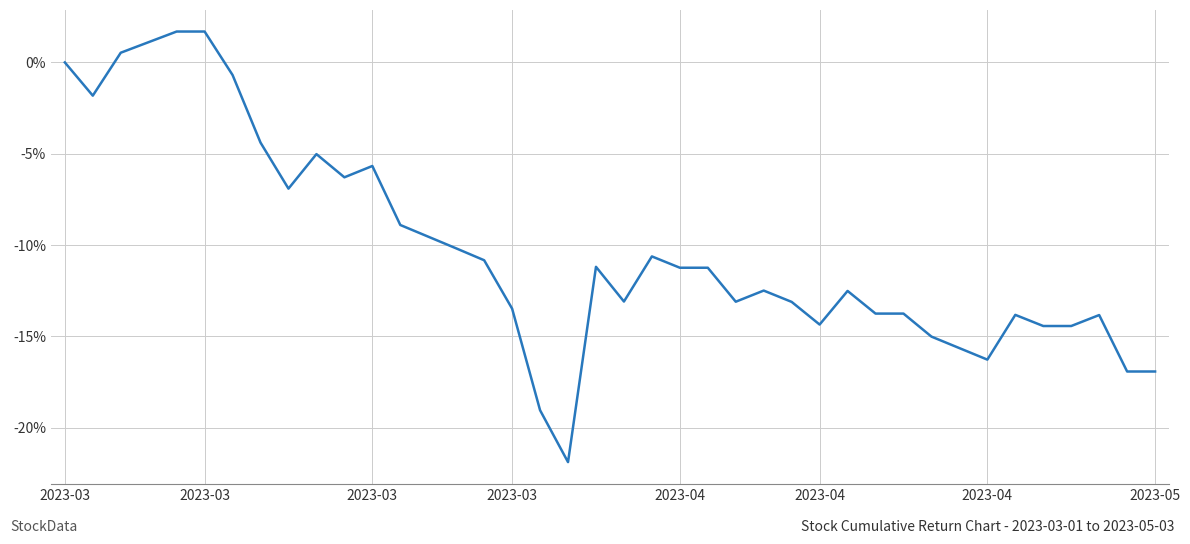

What is the greatest value displayed?

1.7